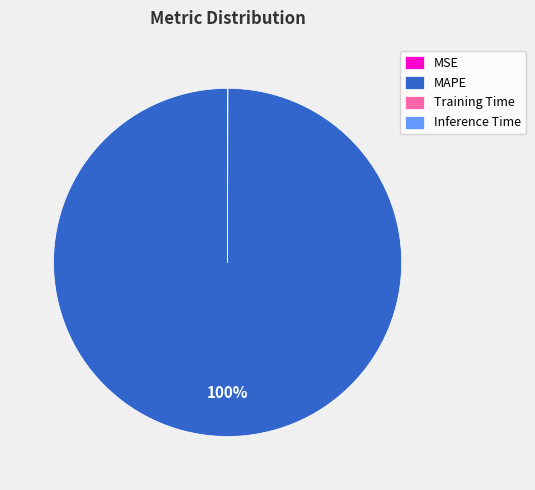

To the nearest percent, what is the average slice percentage?

25%